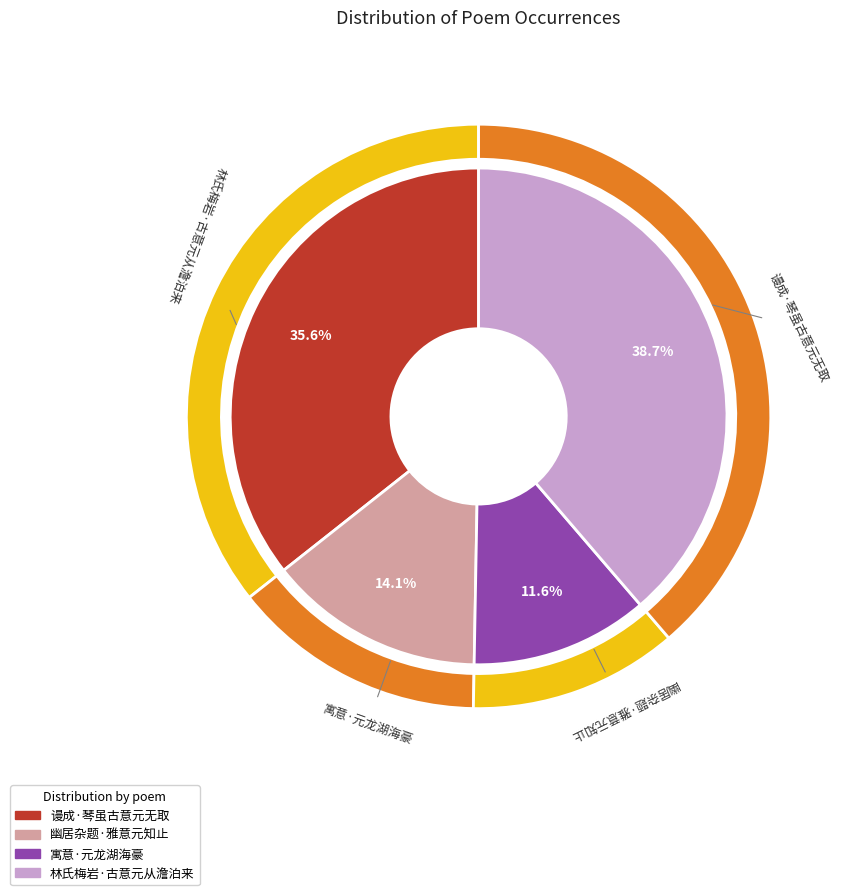

To the nearest percent, what portion does 幽居杂题·雅意元知止 represent?

14%